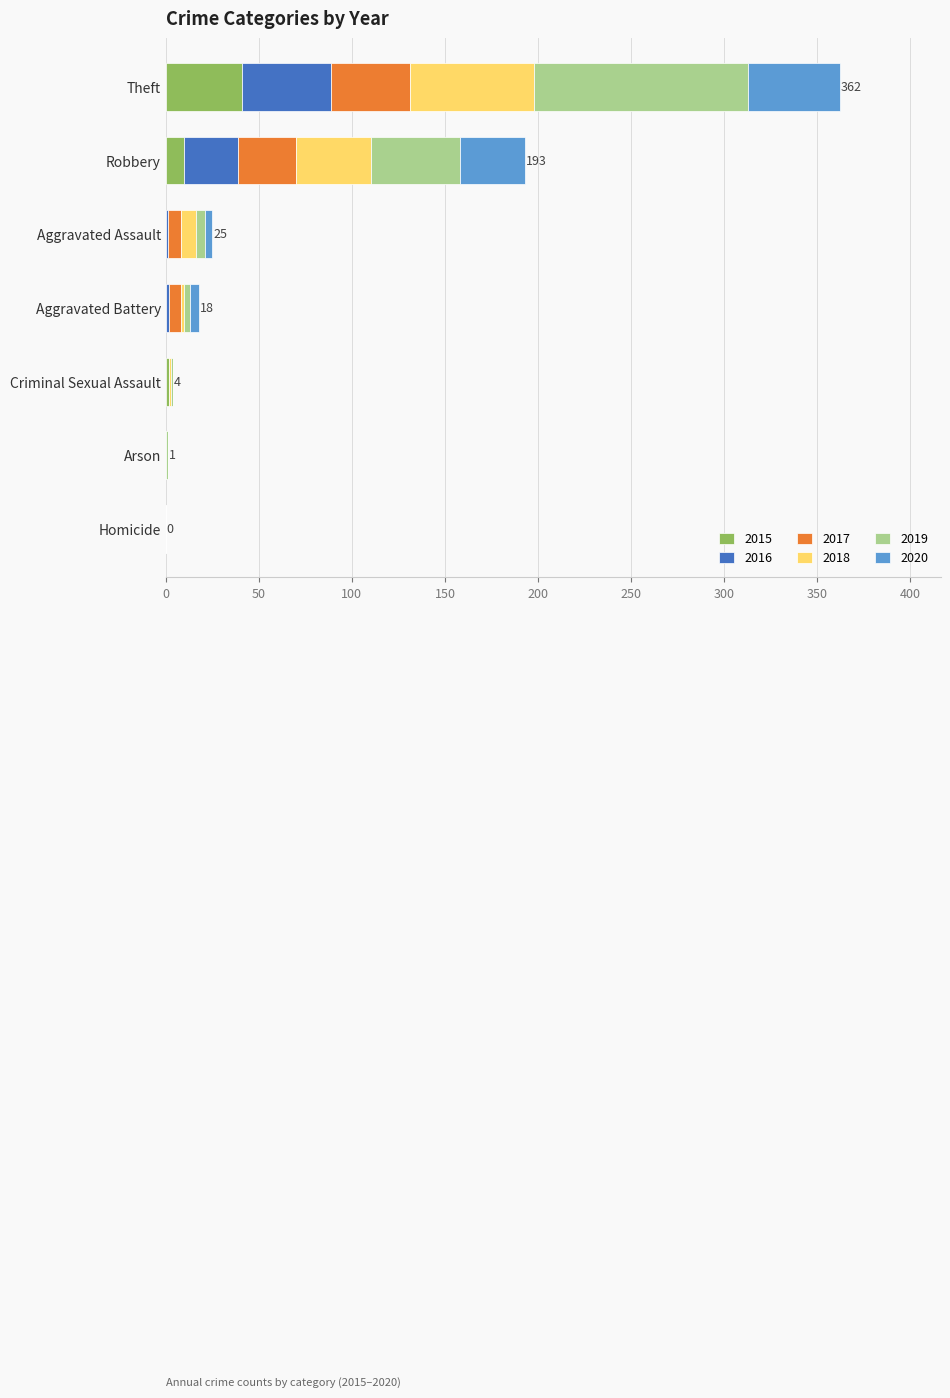

At which category is the sum across all series the highest?

Theft